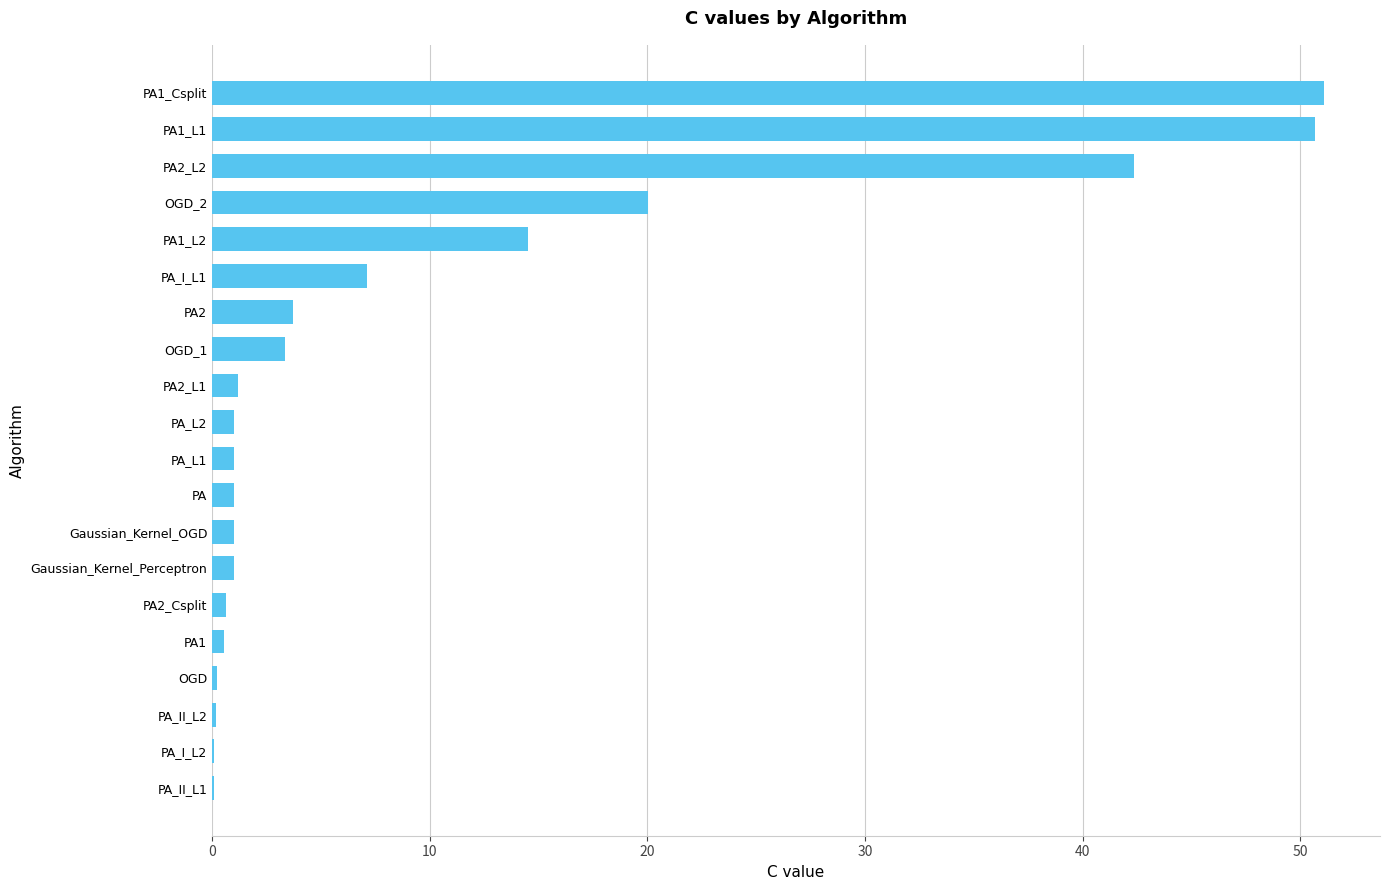

At which label is the value closest to 25?

OGD_2